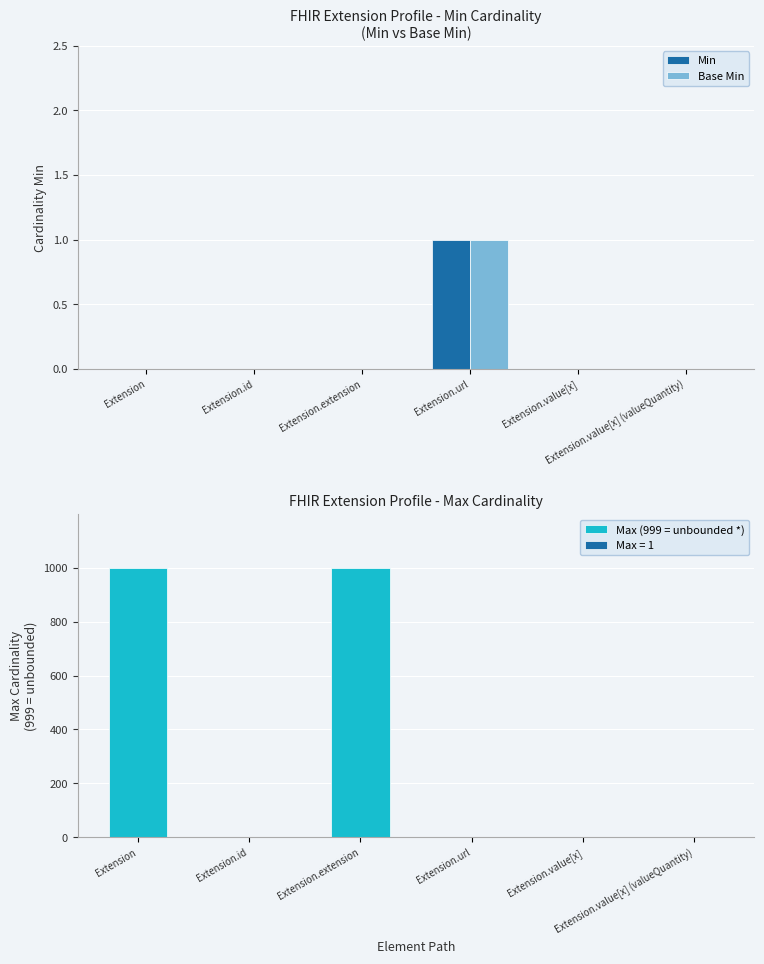

Rank the series by their maximum value, from highest to lowest.

Max (999 = unbounded *), Min, Base Min